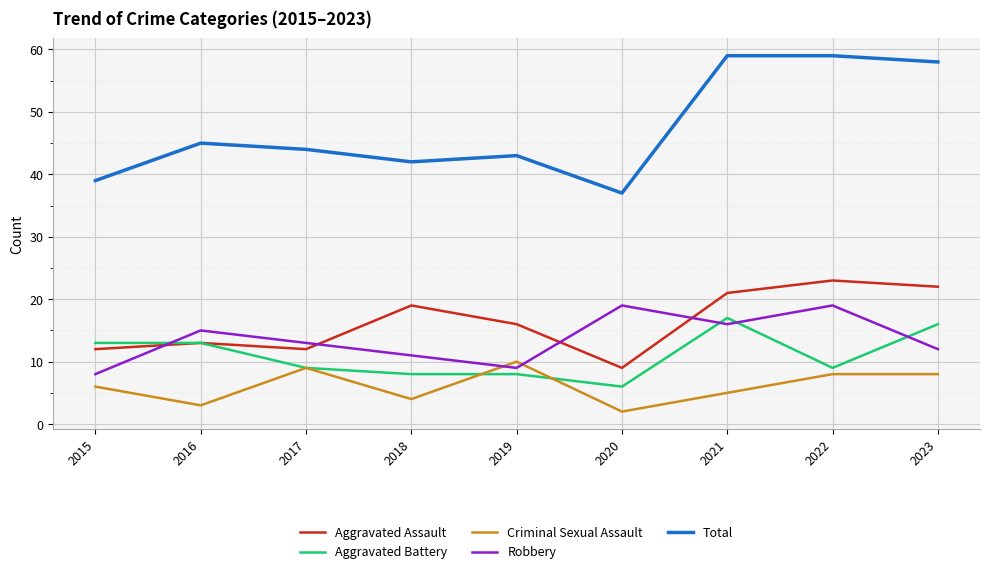

Where do Aggravated Battery and Robbery first cross each other?

2015 and 2016